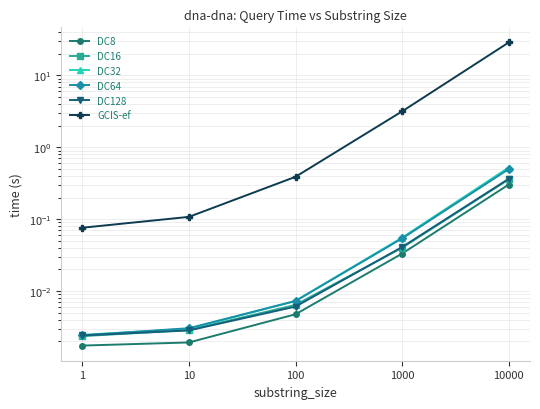

What is the maximum value for DC128?

0.4